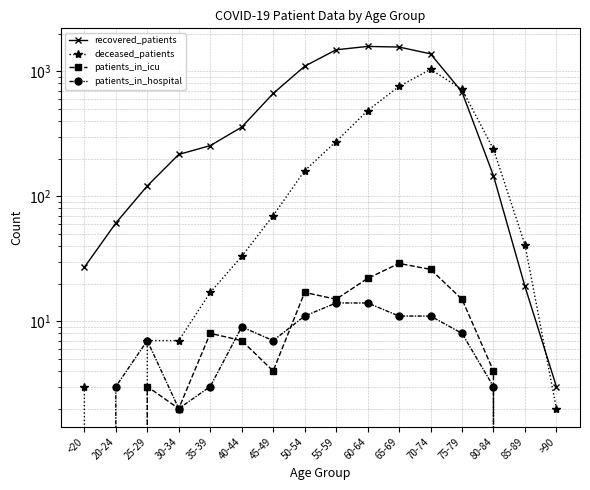

What position from the left is 60-64?

10